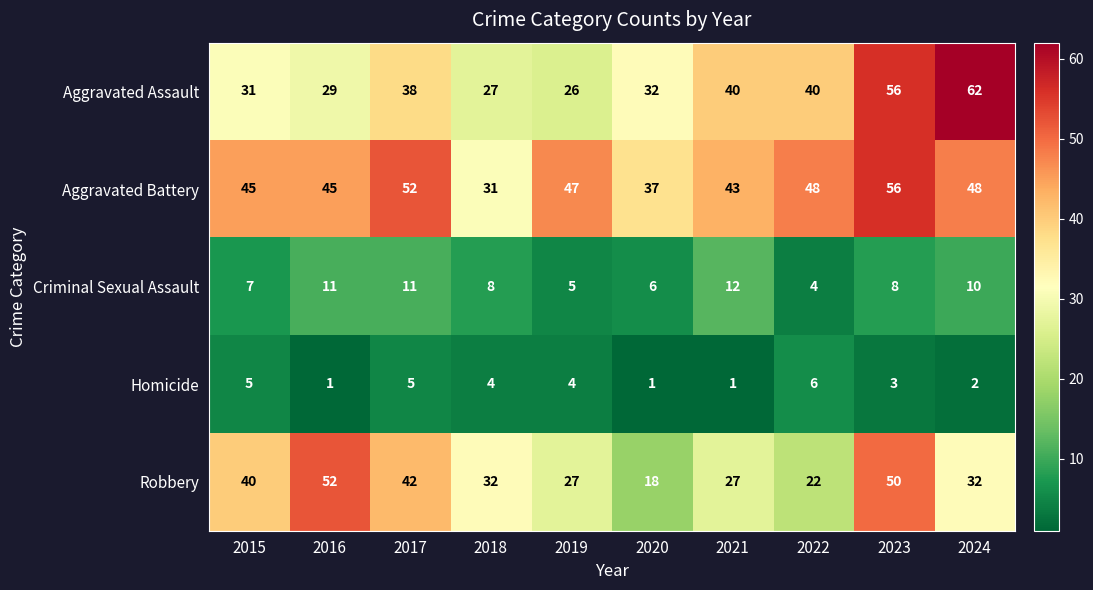

What is the difference between the Aggravated Battery values at 2015 and 2022?

3